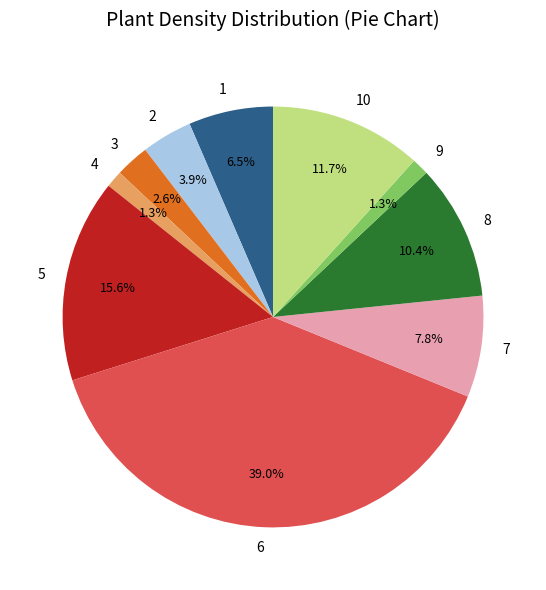

Does 3 represent more than half of the total?

No